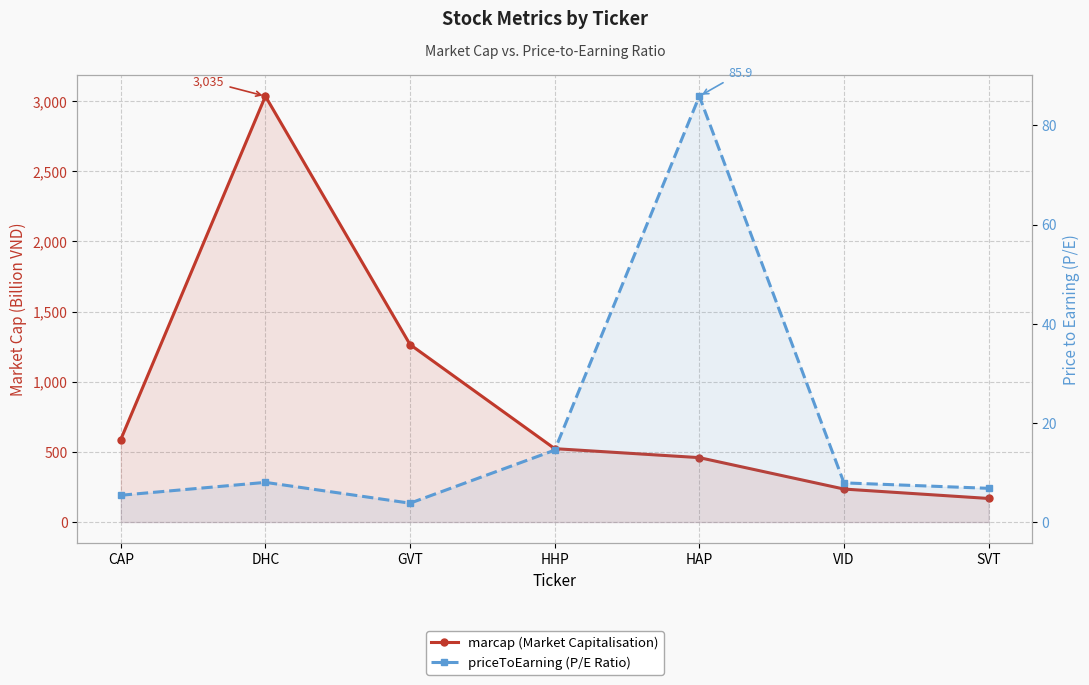

What position from the right is DHC?

6